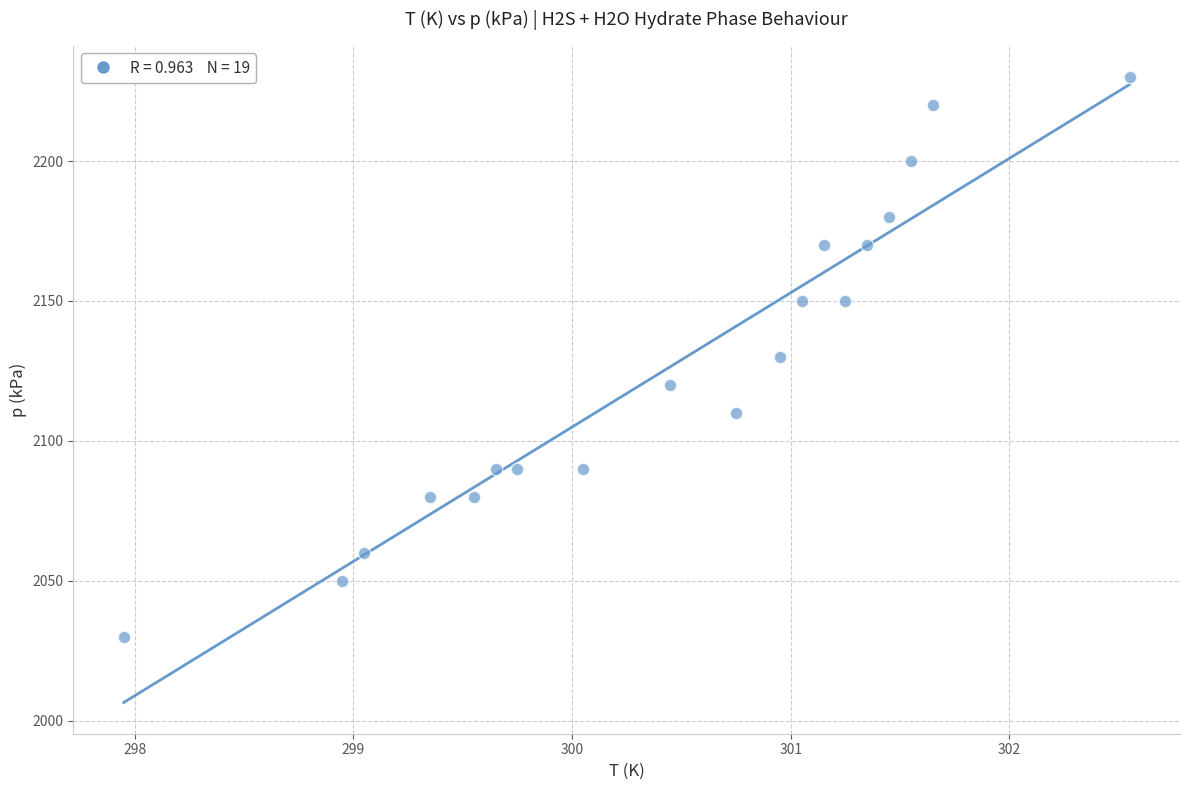

What is the range of Y values (max minus min)?

200